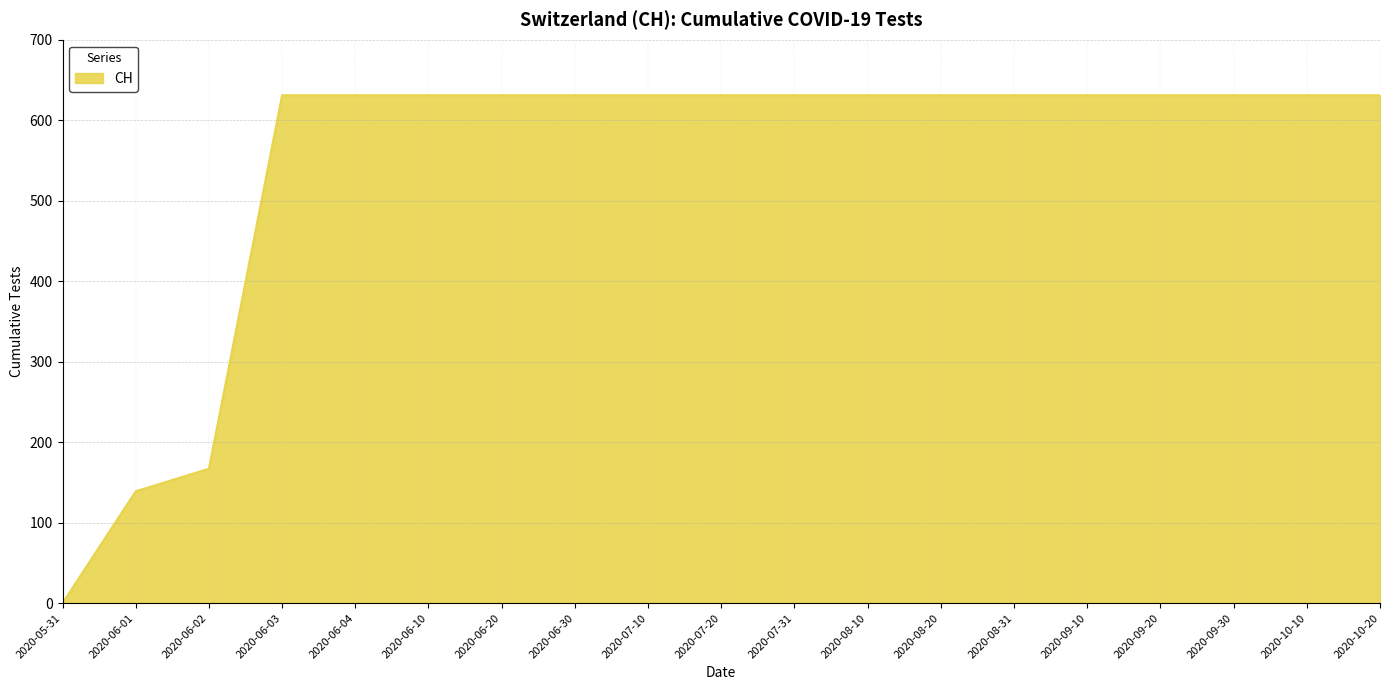

What is the sum of all values?

10402